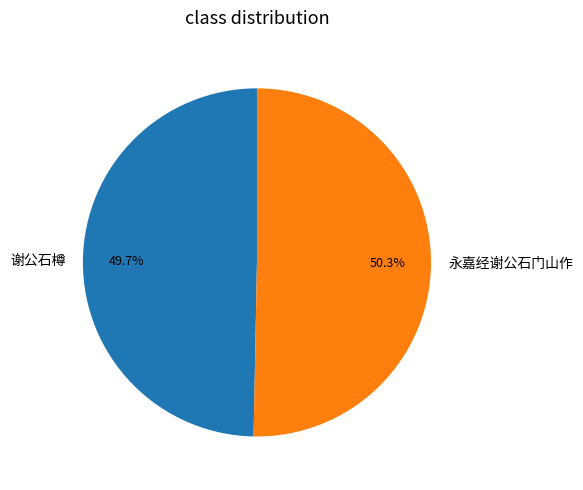

Is it true that 永嘉经谢公石门山作 is 62% of the pie?

False